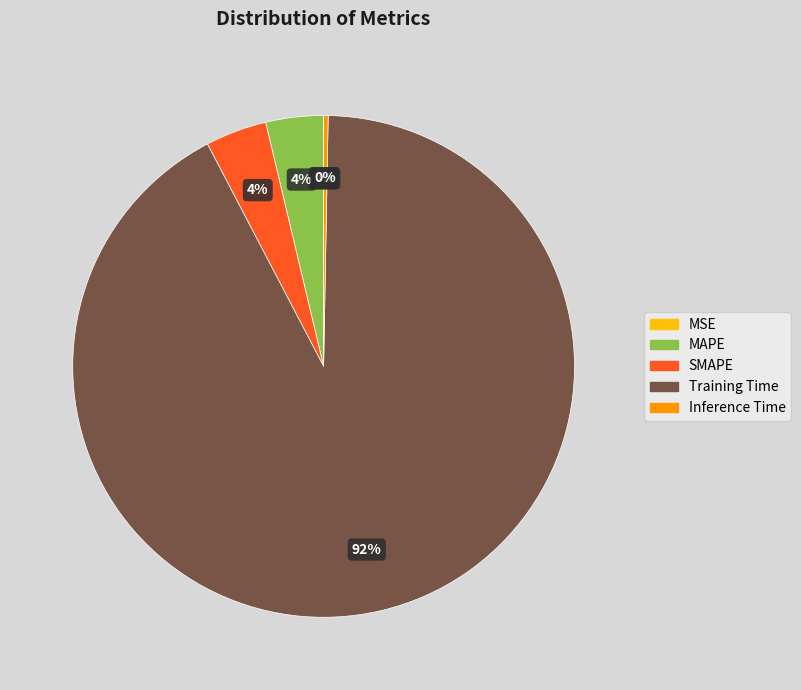

What percentage is the MAPE slice, to the nearest percent?

4%